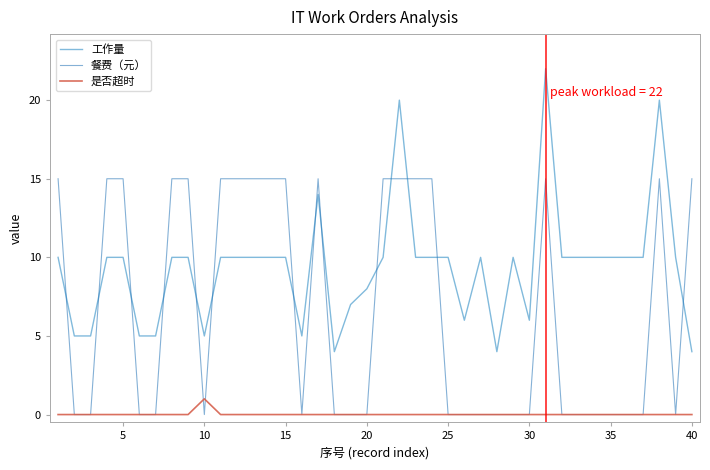

Does the chart have visible grid lines?

No